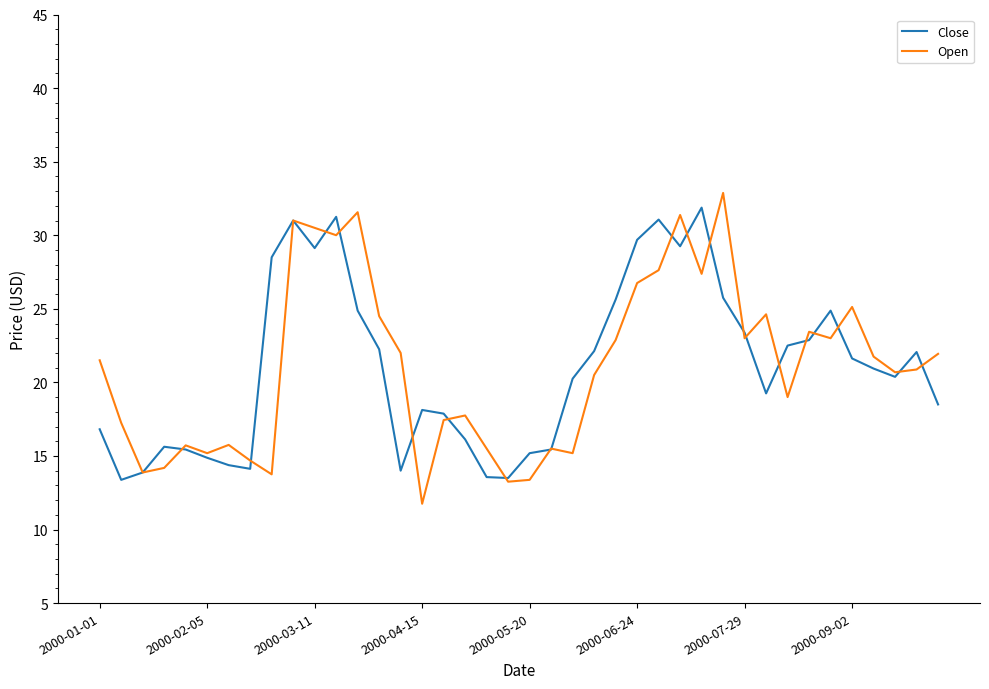

What is the greatest value displayed?

32.9